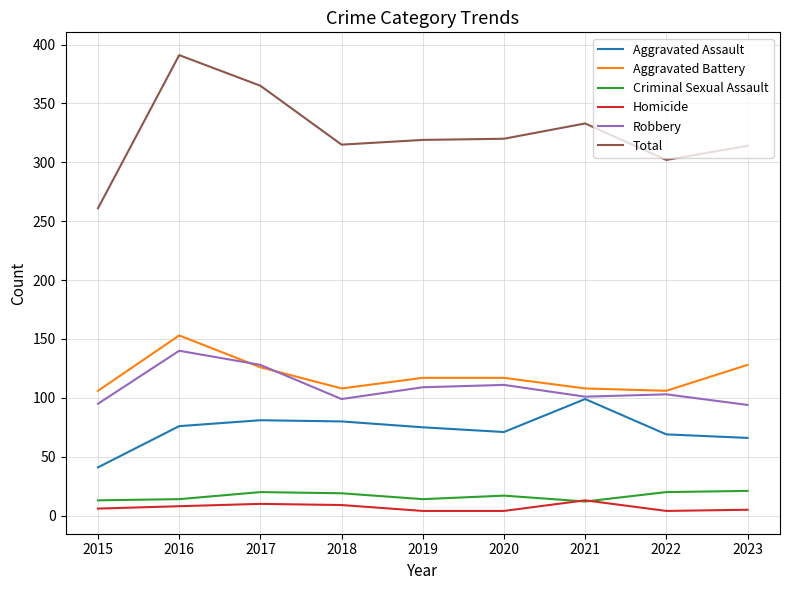

Which series has the widest spread of values?

Total